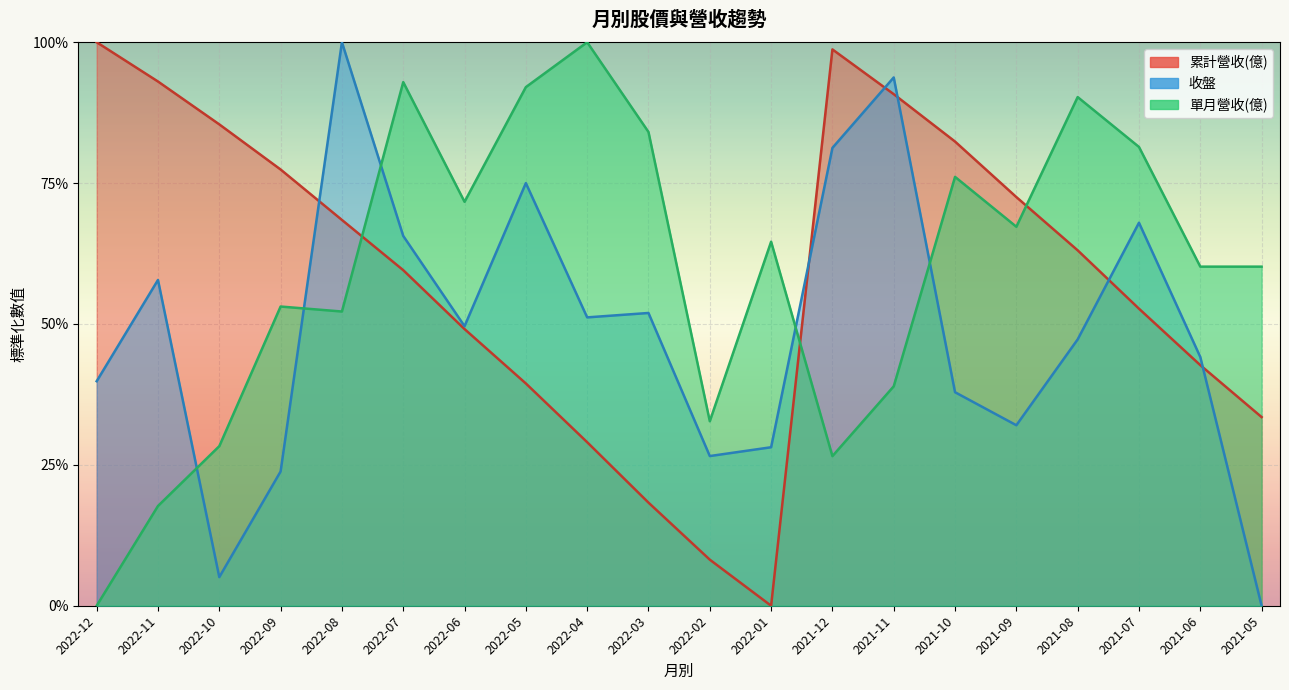

The 單月營收(億) series shows 0.9 at 2022-05. True or false?

True